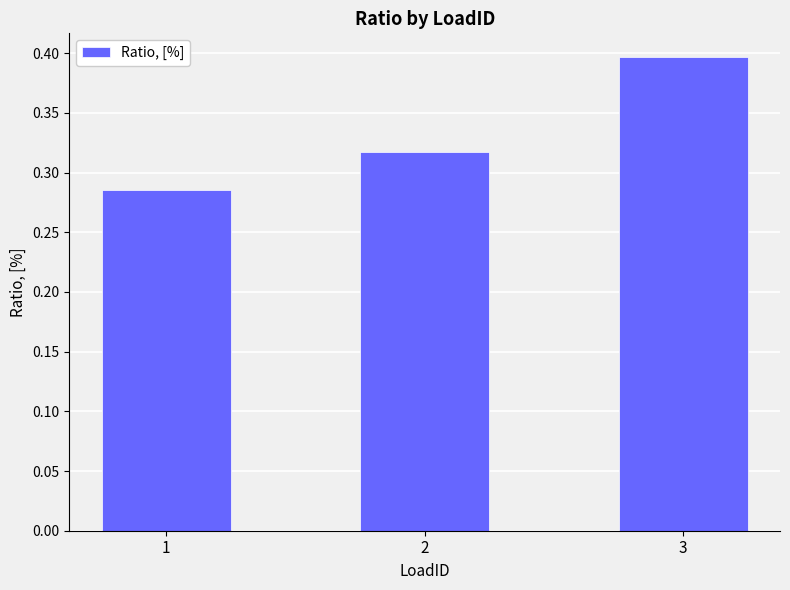

At which category does the chart reach its peak across all series?

3